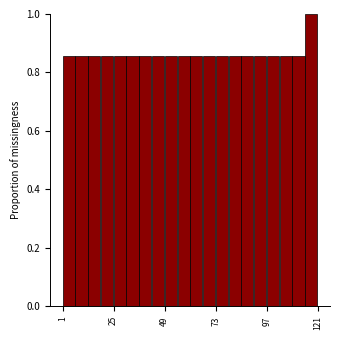

Read against the x-axis, roughly where is the centre of the tallest bar?

120